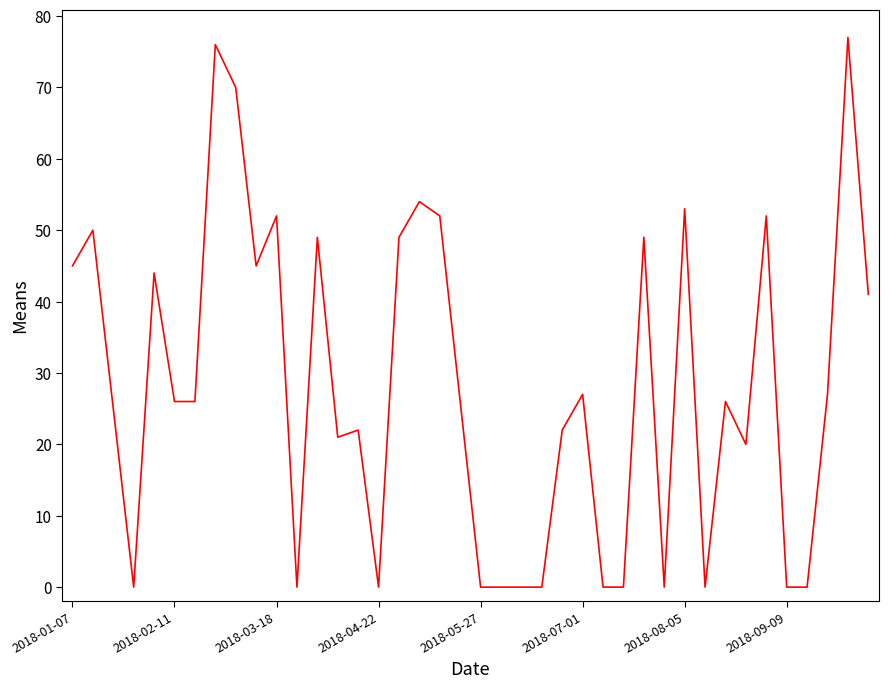

What is the maximum value shown in the chart?

77